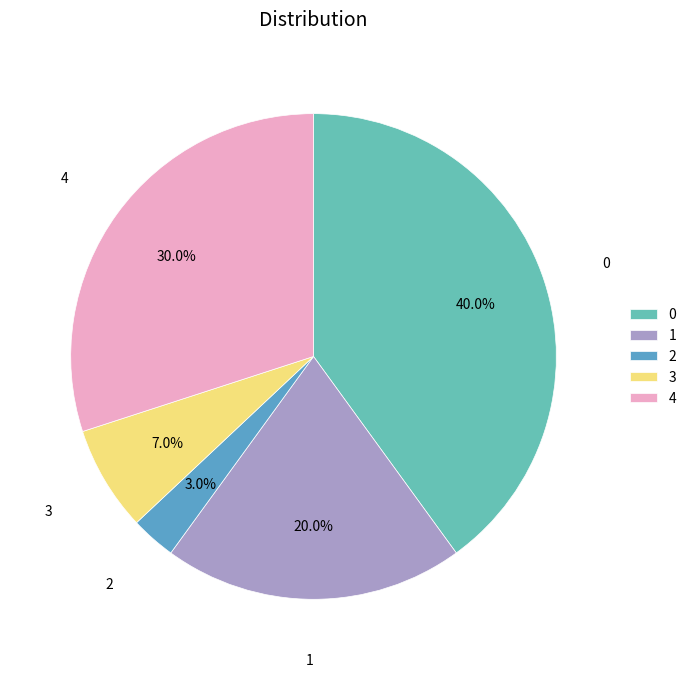

To the nearest percent, what is the average slice percentage?

20%